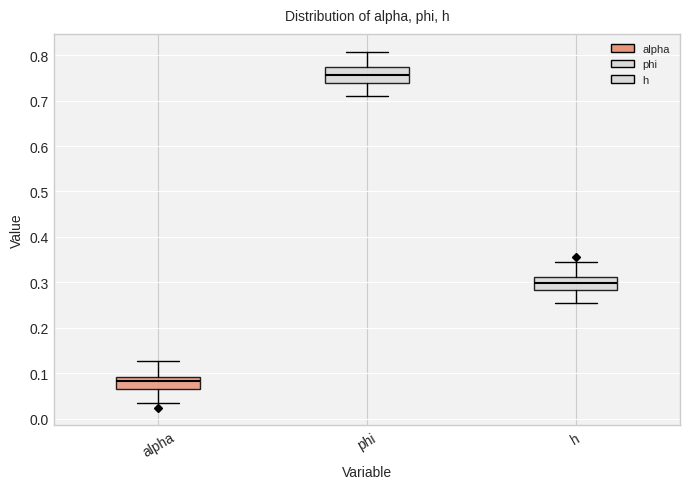

Reading left to right, transcribe this box plot: for each box, give where its median line is, the range the box spans, and where its two whiskers end, as read against the y-axis. The values are not printed on the chart, so give them approximately, as read against the axis.

alpha: median 0.08, box 0.07 to 0.09, whiskers 0.04 to 0.13
phi: median 0.76, box 0.74 to 0.77, whiskers 0.71 to 0.81
h: median 0.30, box 0.28 to 0.31, whiskers 0.25 to 0.34